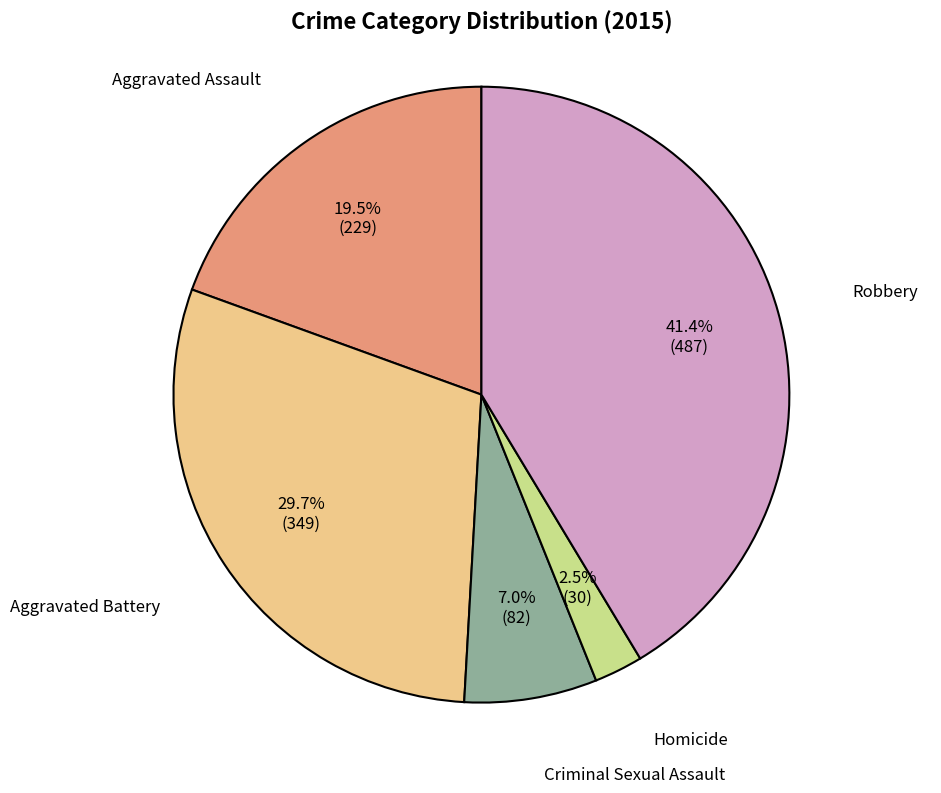

What portion of the pie excludes Criminal Sexual Assault?

93.0%